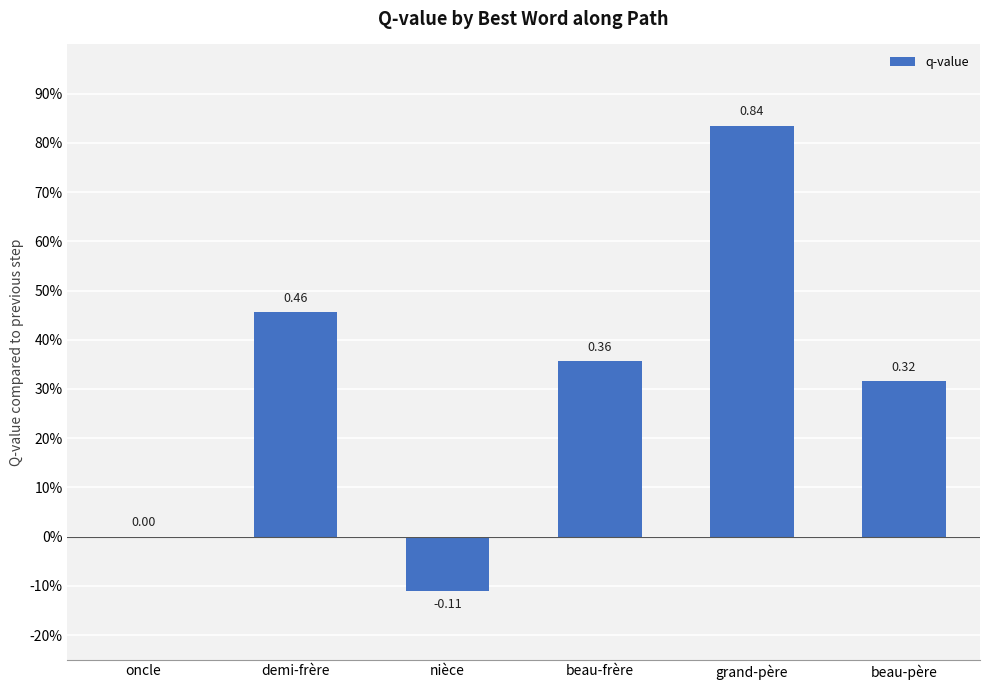

At which category does the chart reach its peak across all series?

grand-père